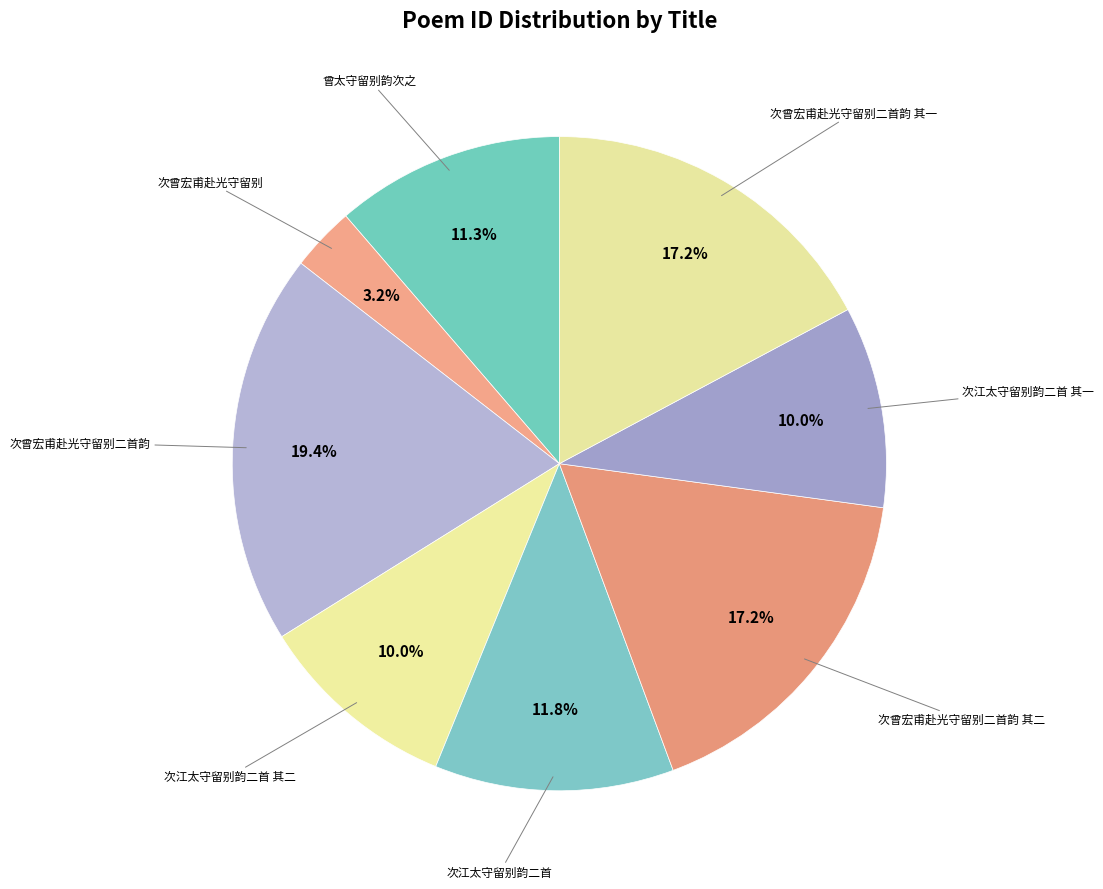

Count the number of slices in the pie.

8